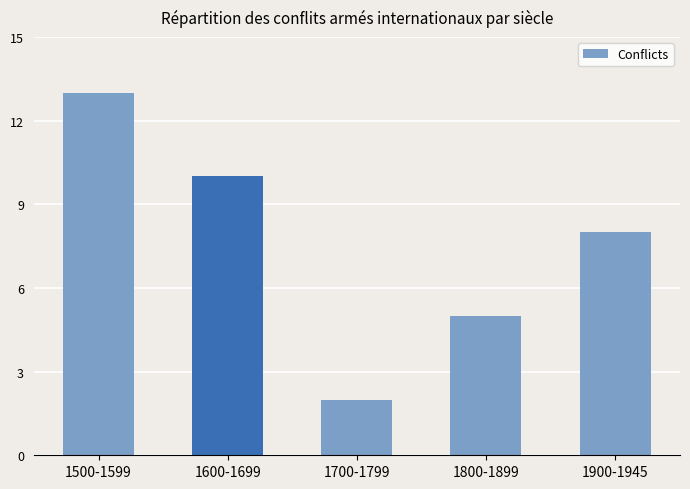

List the labels in order of value, smallest first.

1700-1799, 1800-1899, 1900-1945, 1600-1699, 1500-1599